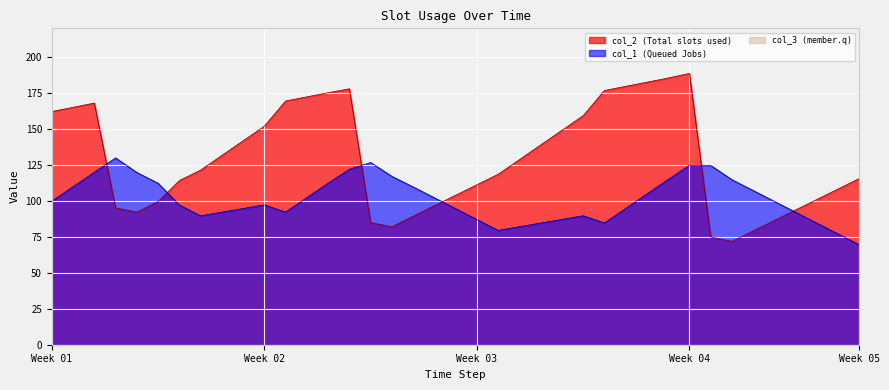

How many lines are shown in the chart?

3